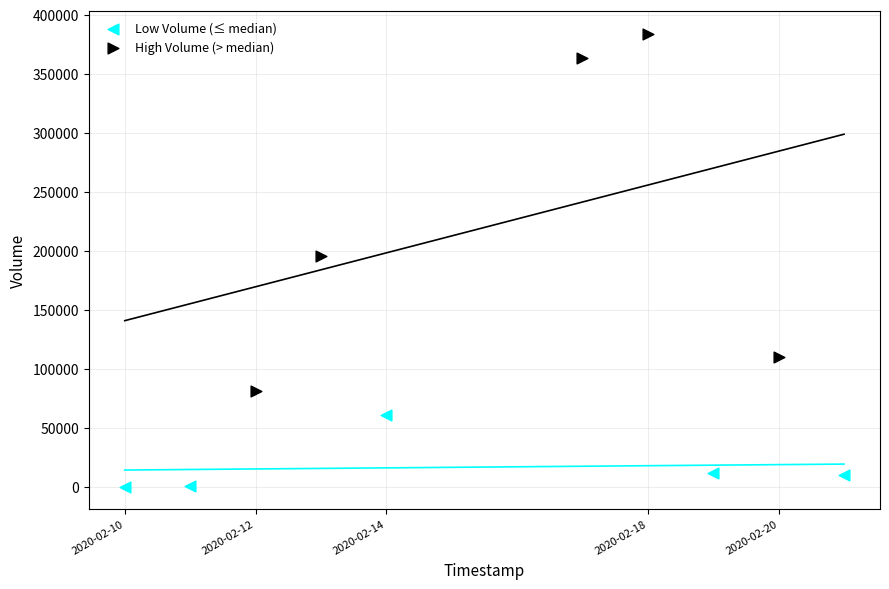

Which series contains the lowest Y value?

Low Volume (≤ median)